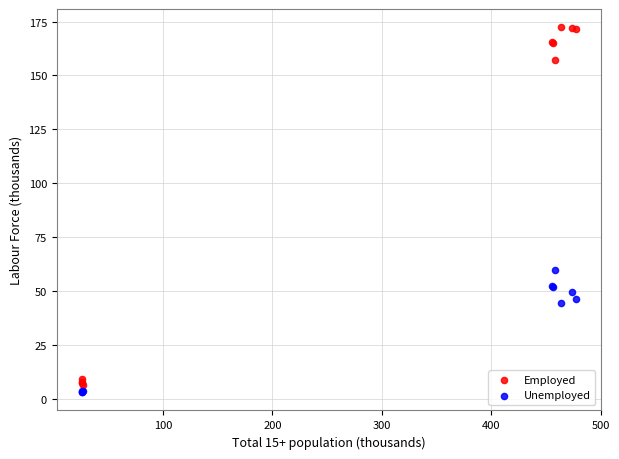

Which series reaches the minimum Y coordinate?

Unemployed